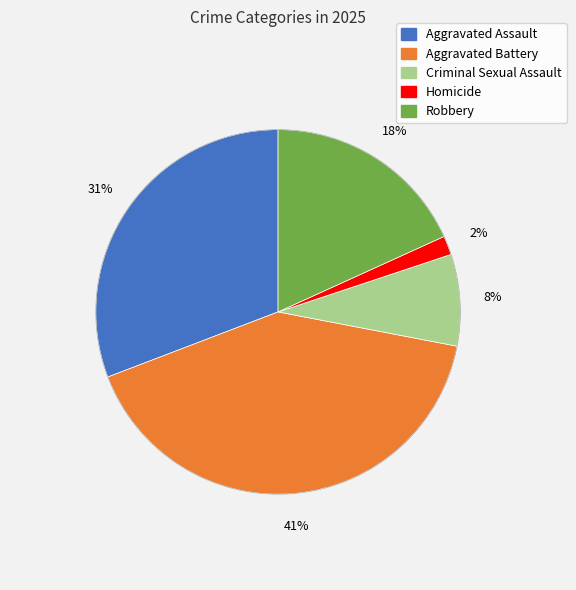

The Robbery slice represents 4% of the pie. True or false?

False